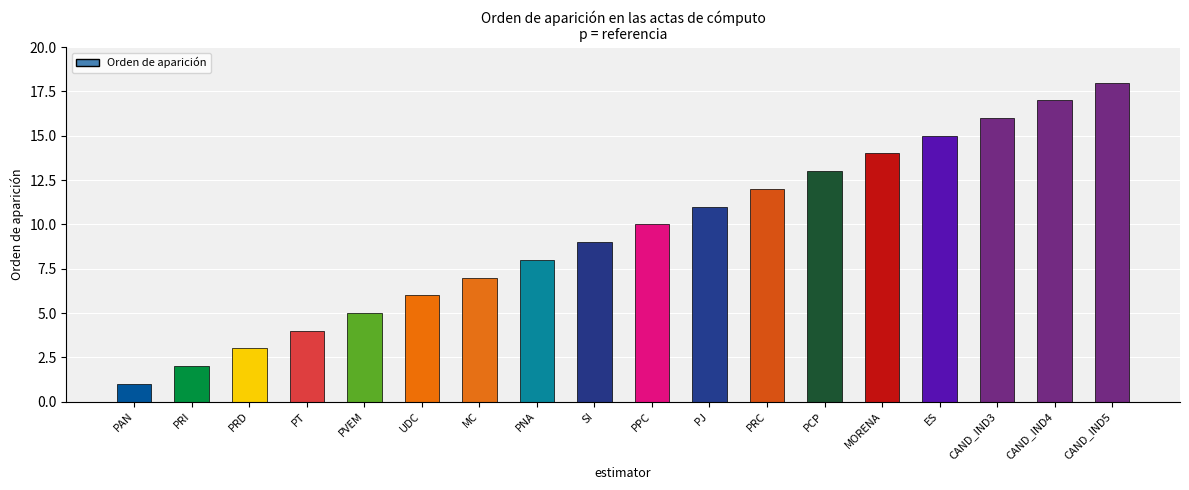

Which category has the highest value across all series?

CAND_IND5